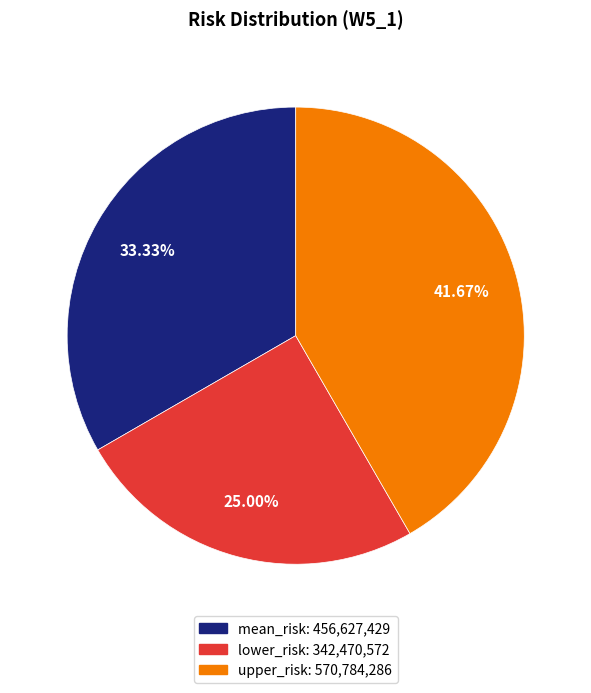

Approximately how many times larger is the value at lower_risk compared to upper_risk?

0.6